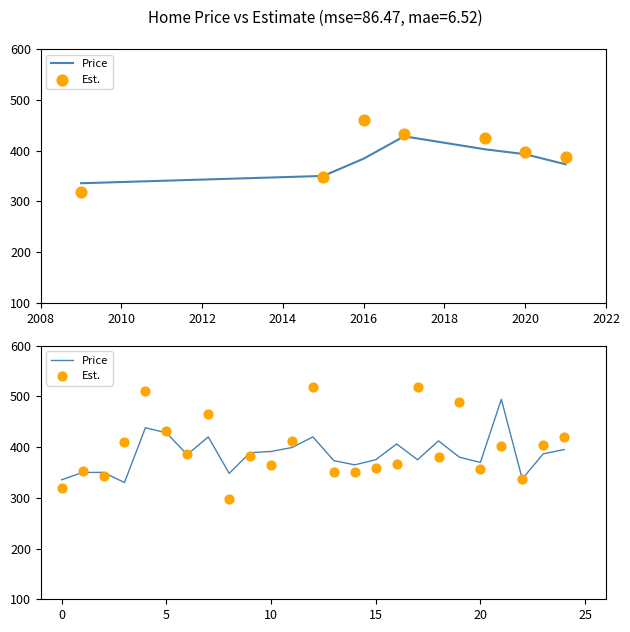

What is the total value across all series at 24?

815.6